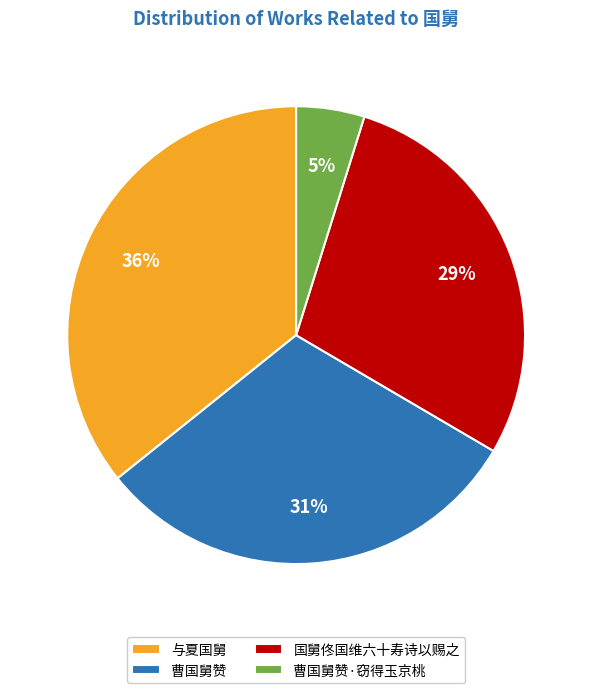

Count the number of slices in the pie.

4